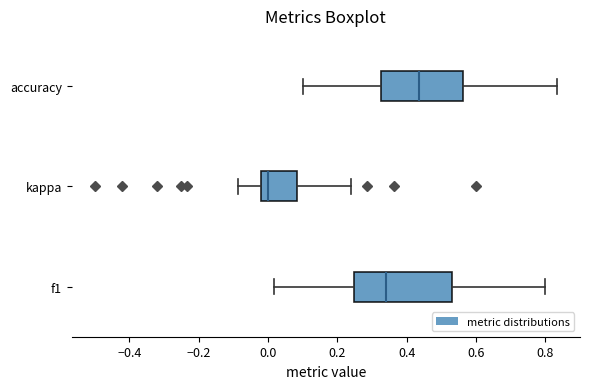

Where is the left edge of the box for accuracy on the x-axis? The values are not printed on the chart, so give them approximately, as read against the axis.

0.32